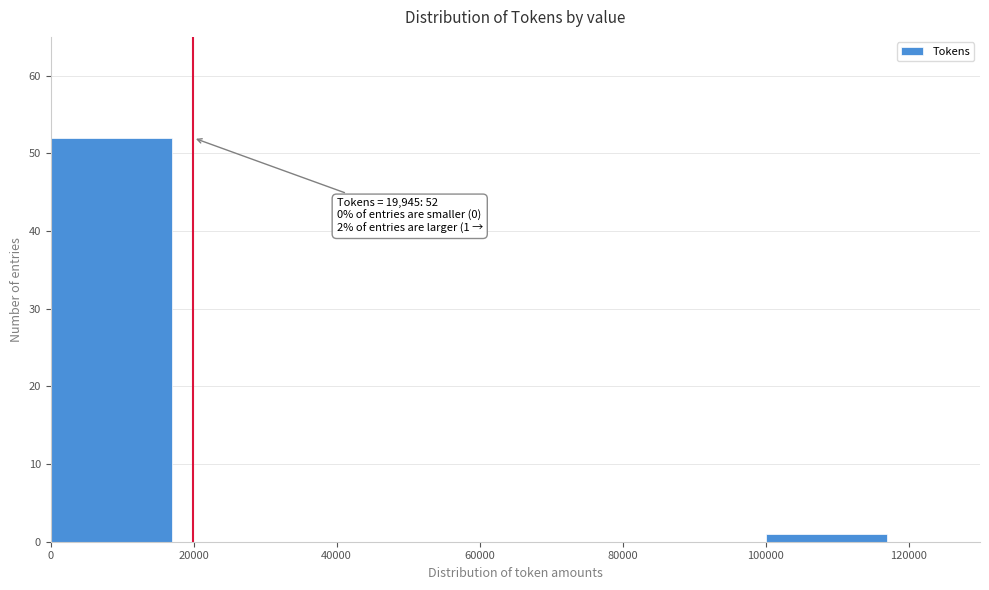

Over which range of the x-axis is the bar tallest?

0 to 20000